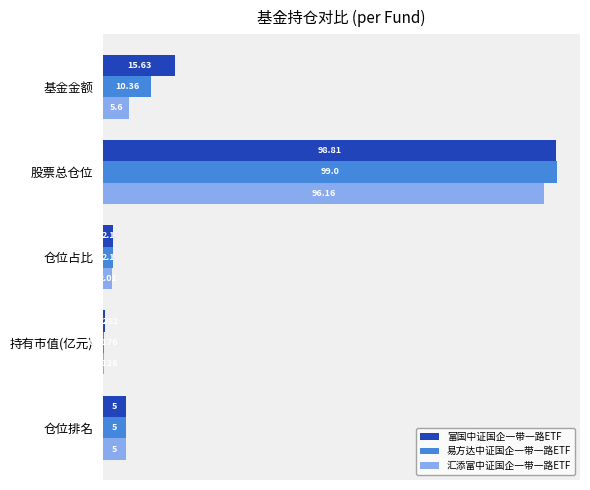

What is the sum of the 富国中证国企一带一路ETF values at 仓位占比 and 股票总仓位?

100.9